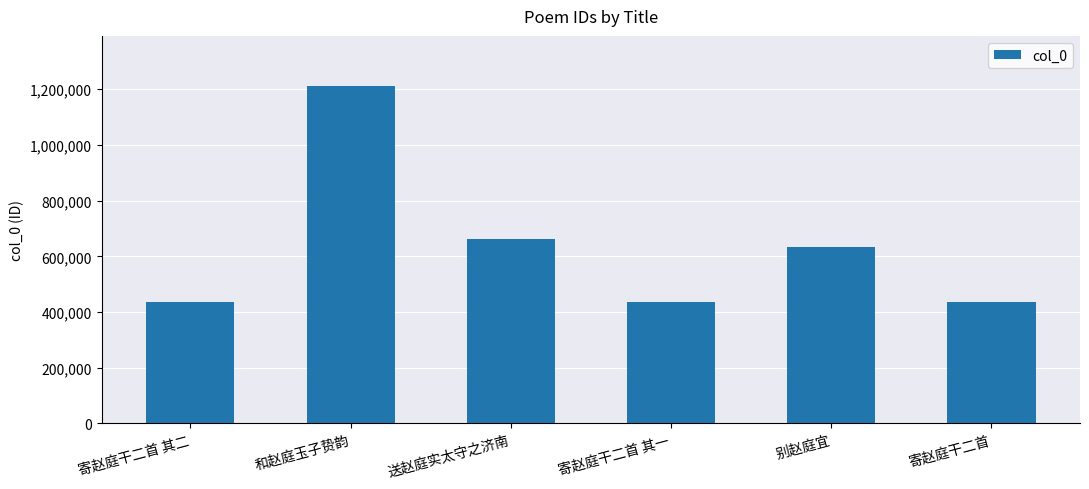

The chart shows a value of 570051 at 寄赵庭干二首. True or false?

False